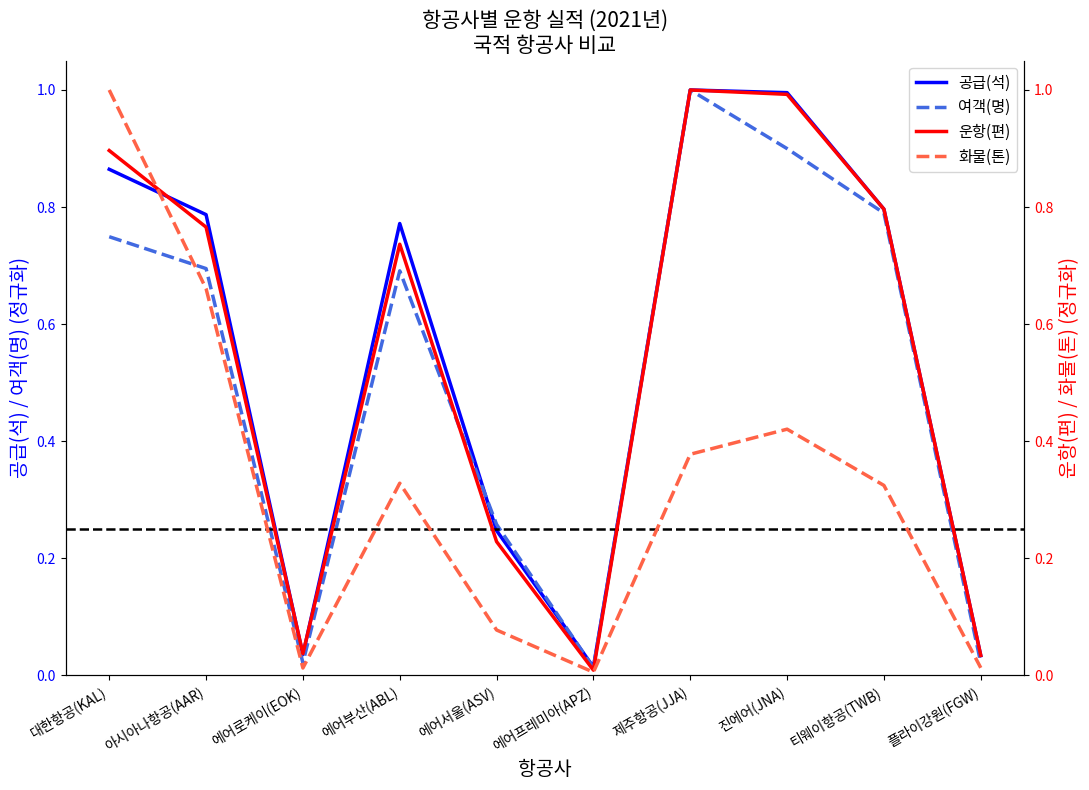

What is the label of the 2nd point from the right?

티웨이항공(TWB)